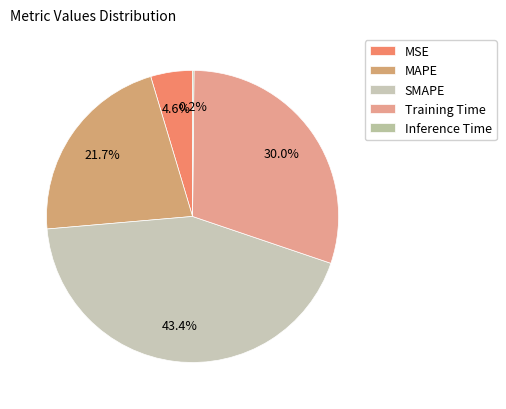

Rank the categories by value from lowest to highest.

Inference Time, MSE, MAPE, Training Time, SMAPE